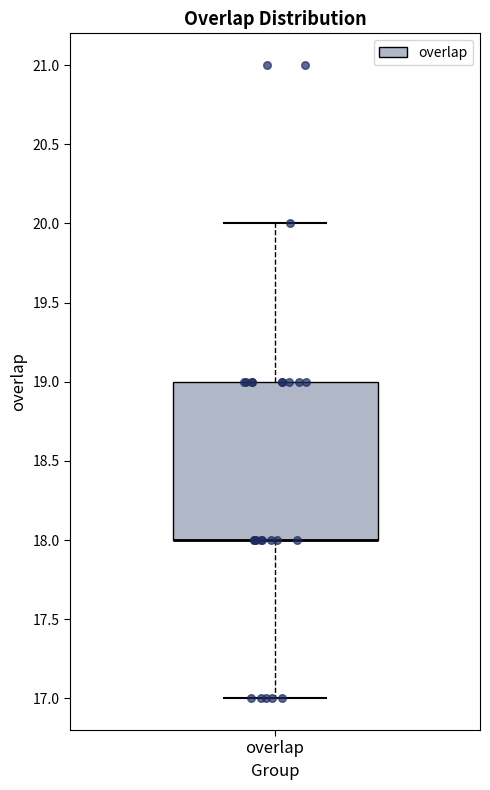

Where does the upper whisker of the box for overlap end on the y-axis? The values are not printed on the chart, so give them approximately, as read against the axis.

20